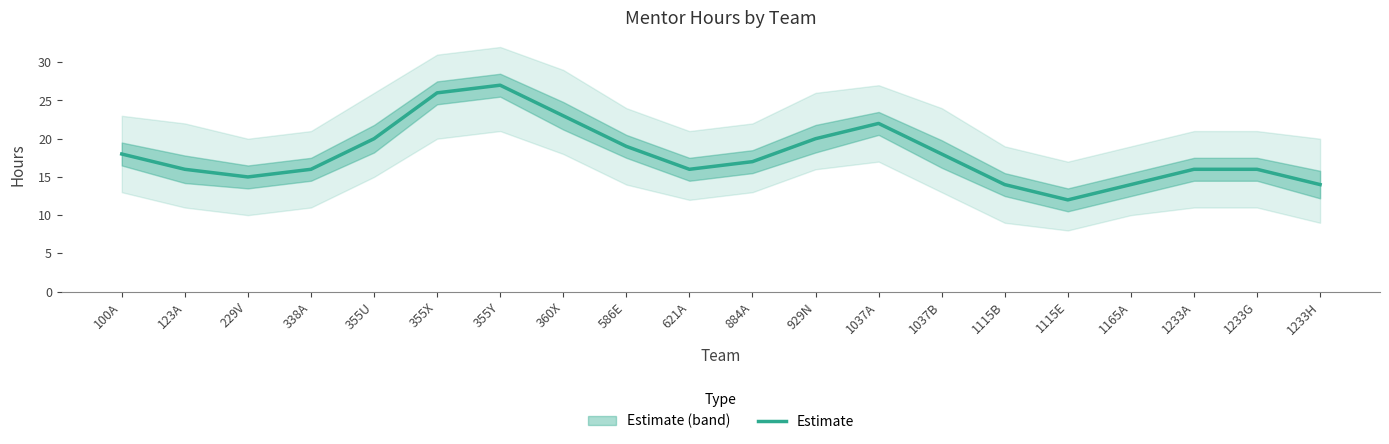

Where is the first local minimum?

229V